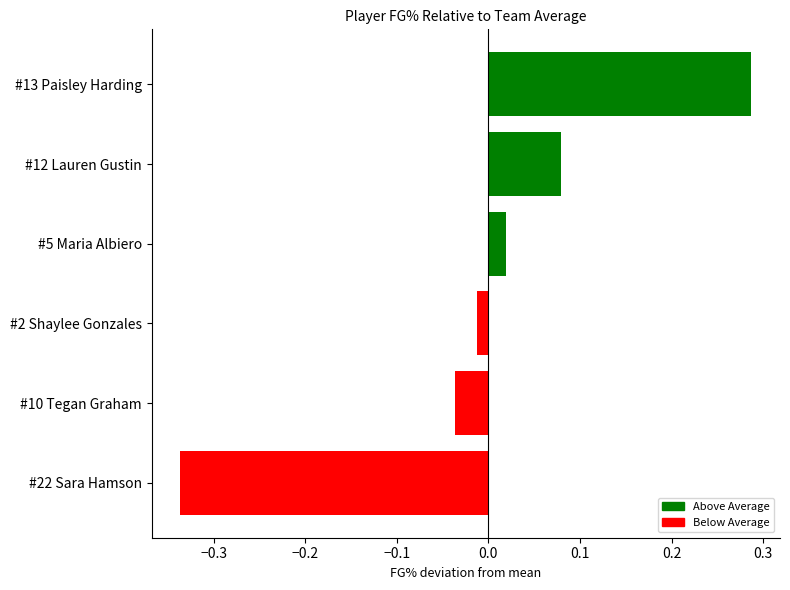

Which label corresponds to the smallest value in the chart?

#22 Sara Hamson